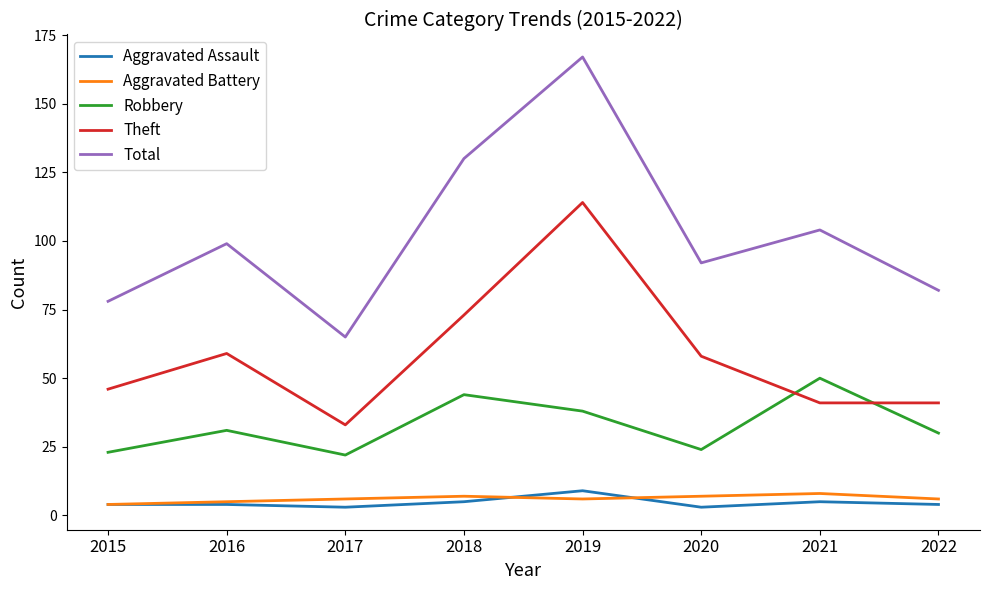

Does the chart display data point markers on the line(s)?

No